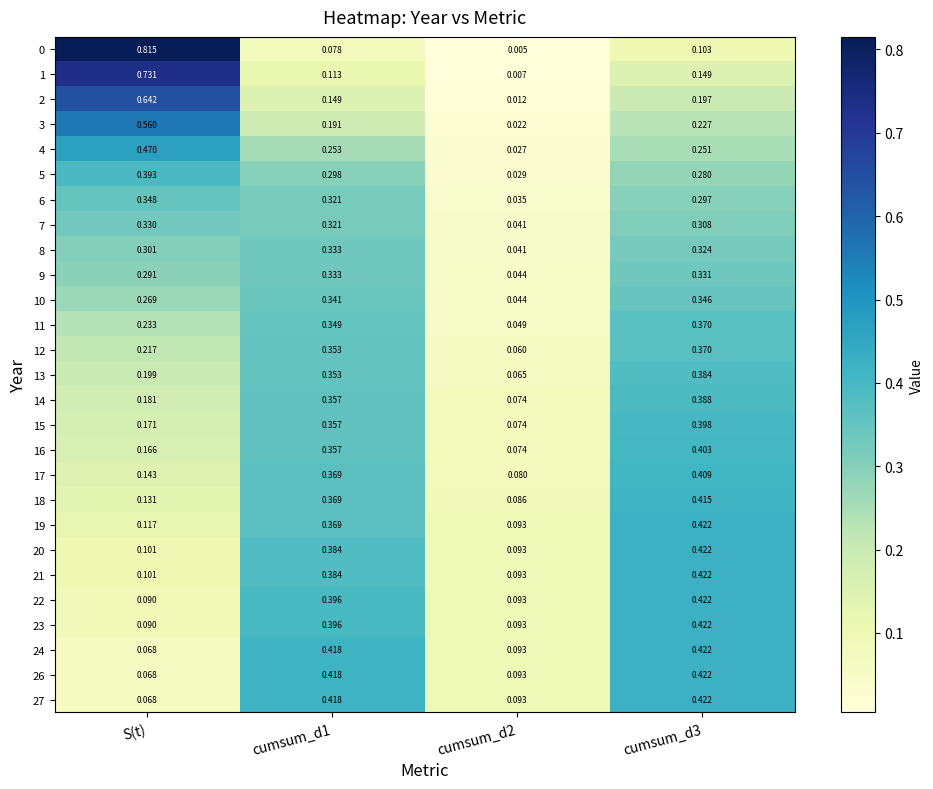

Which category has the highest value across all series?

S(t)